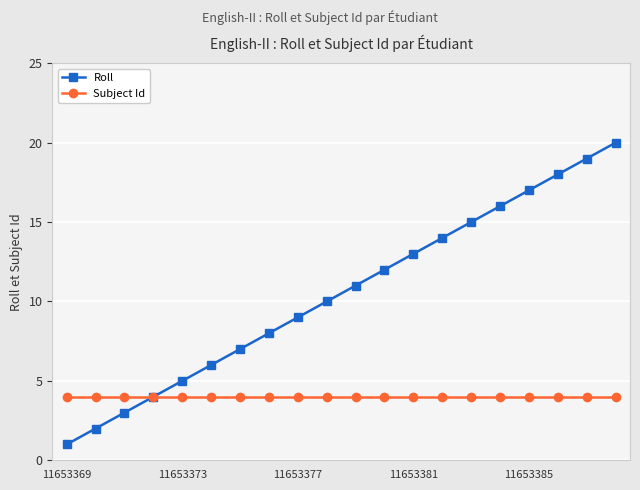

What is the highest value of the Roll series?

20